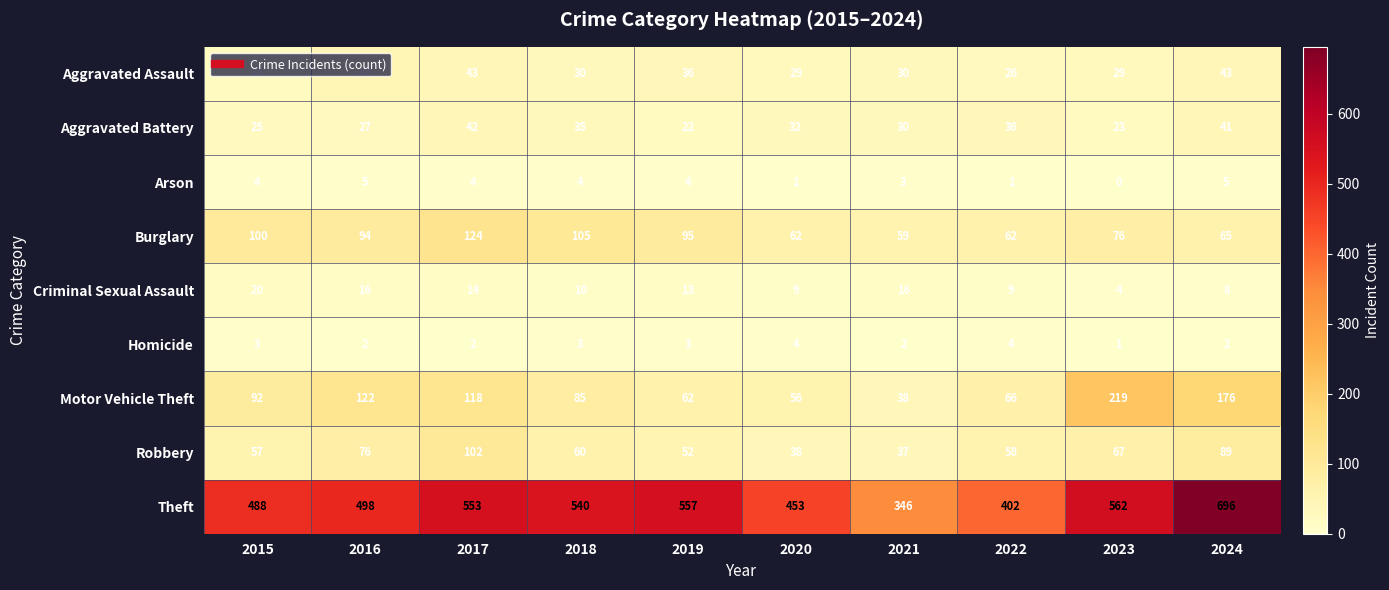

What is the total value across all series at 2021?

561